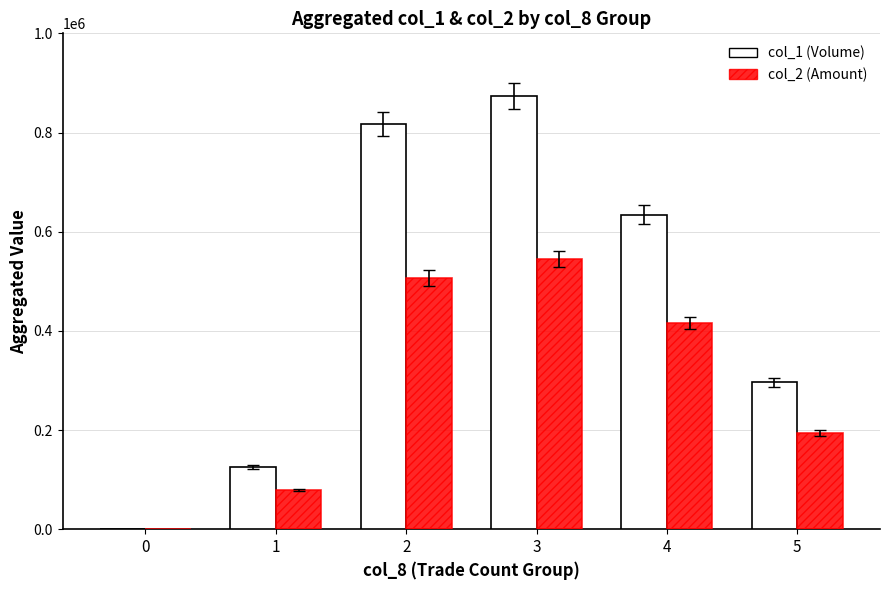

How many groups of bars are there?

6